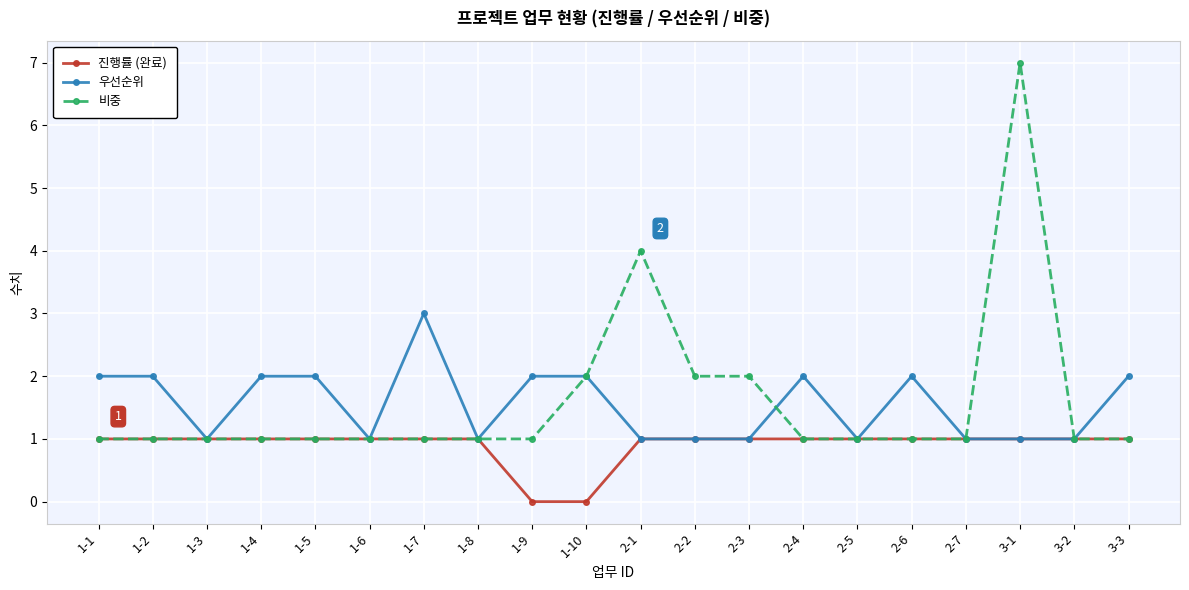

What is the sum of the 진행률 (완료) values at 2-3 and 3-3?

2